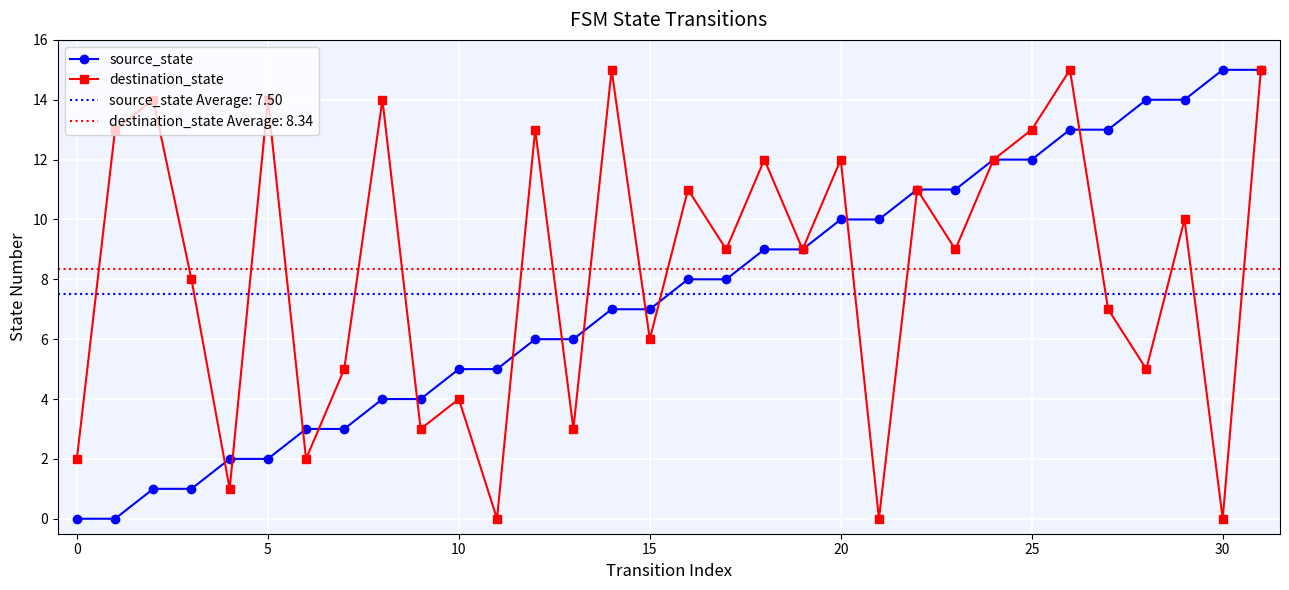

The value of source_state at 30 is 4. True or false?

False